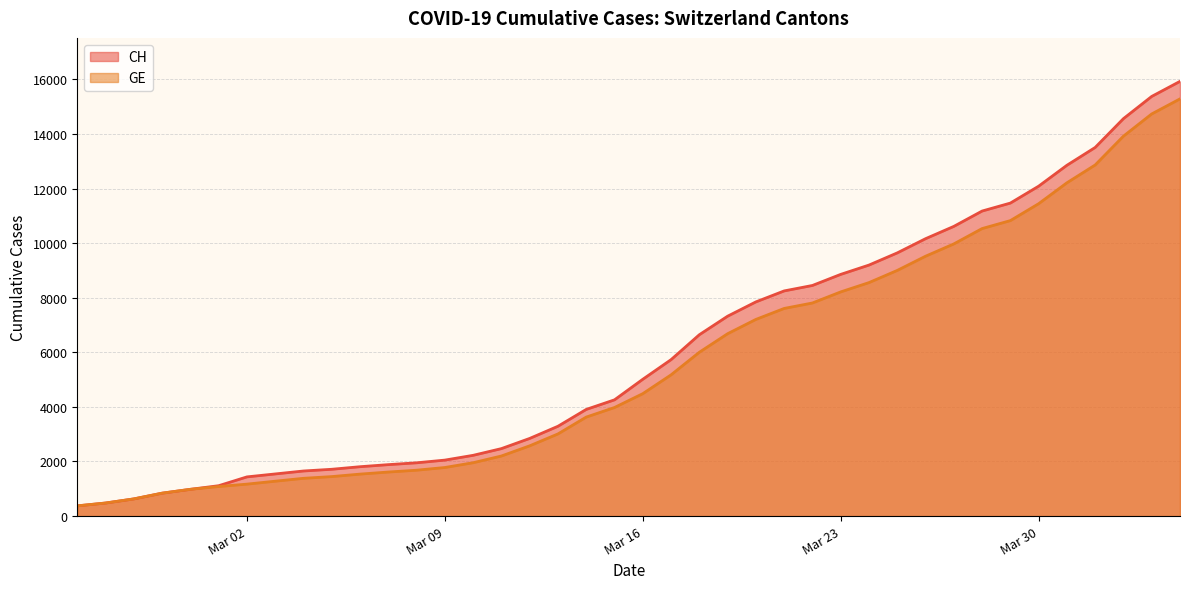

What is the label of the 31st point from the left?

2020-03-26